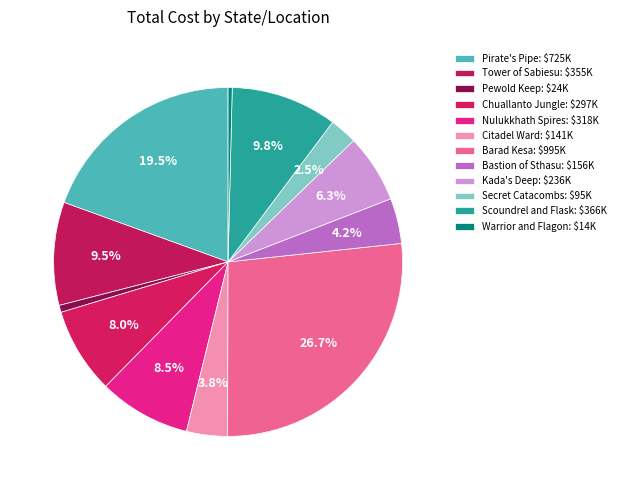

How many slices are in this pie chart?

12